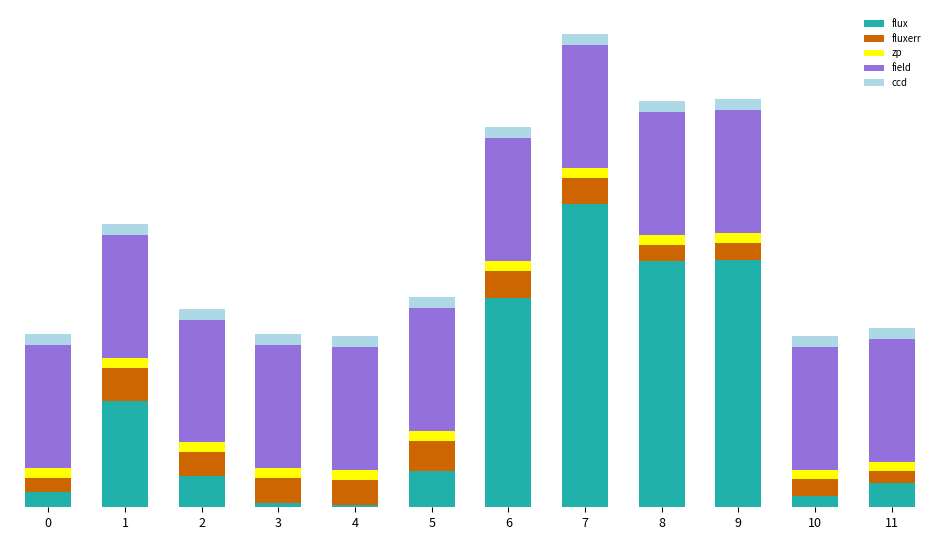

What are all the series names shown in the legend?

flux, fluxerr, zp, field, ccd